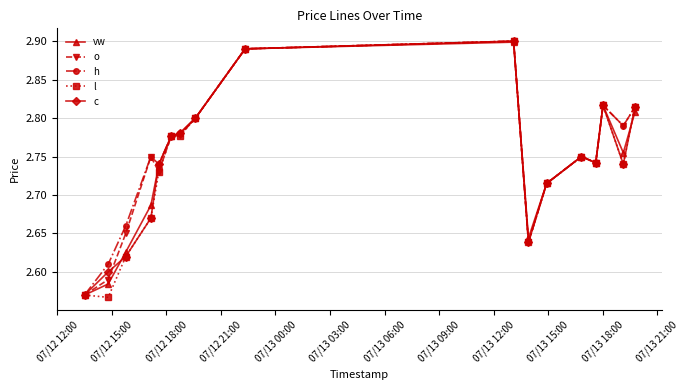

Count the o values in the range 2 to 3.

17